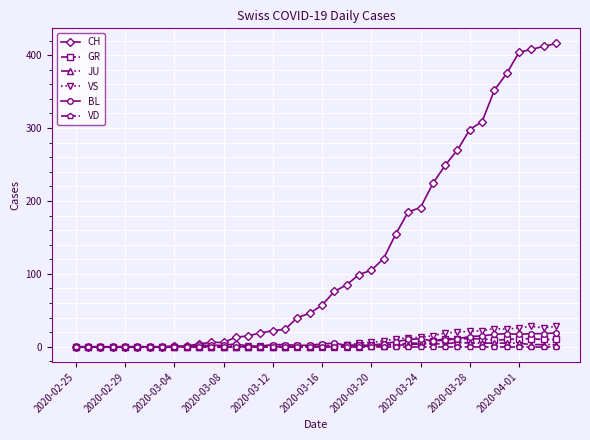

Which series has the widest spread of values?

CH